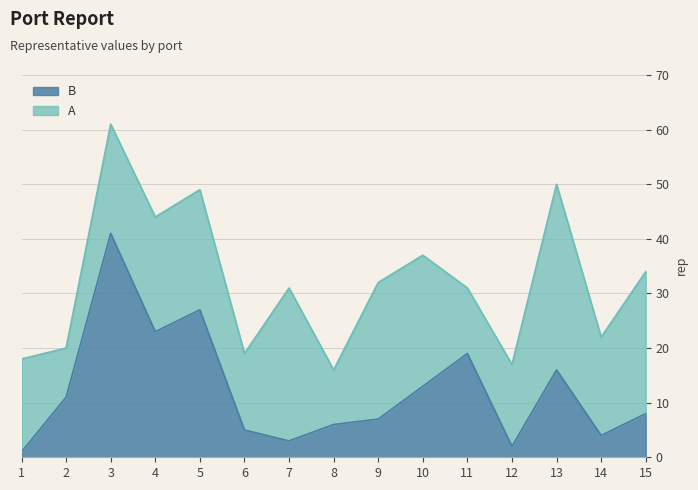

What is the value of the 7th point from the left?

3